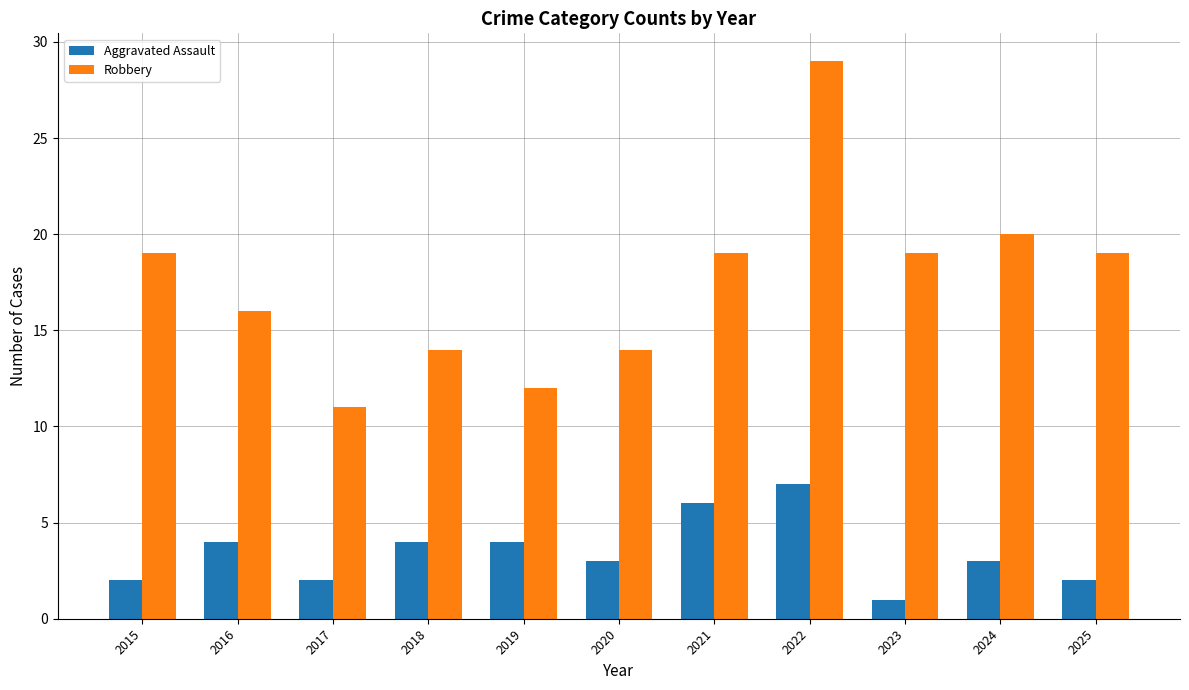

What is the sum of all Robbery values?

192